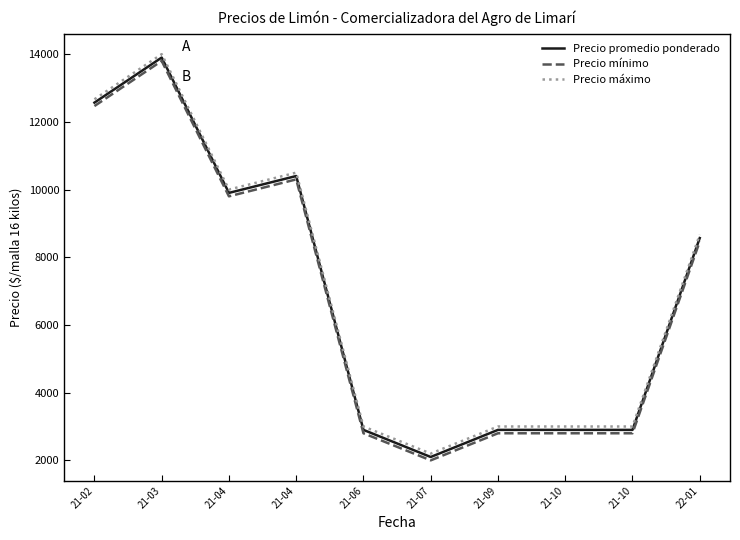

Does the chart have visible grid lines?

No